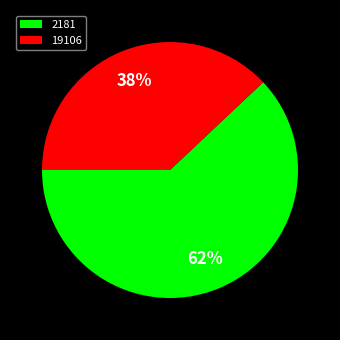

Is there any slice that represents more than half of the pie?

Yes